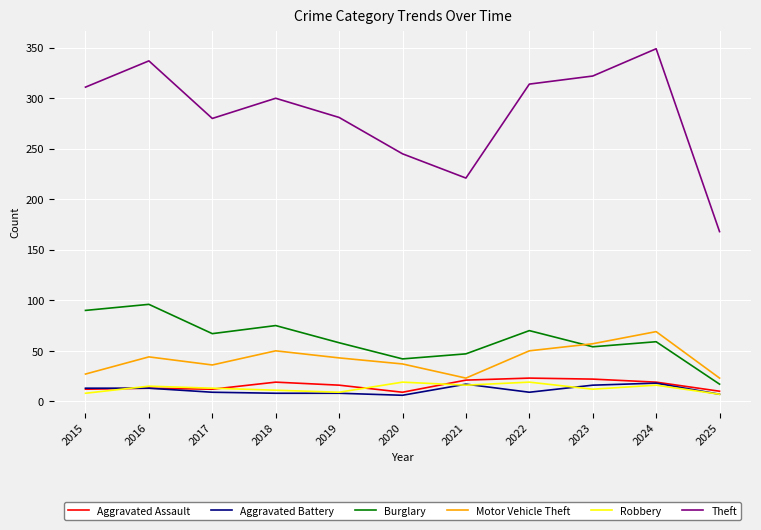

Is the value of Burglary at 2019 greater than the value of Theft at 2023?

No